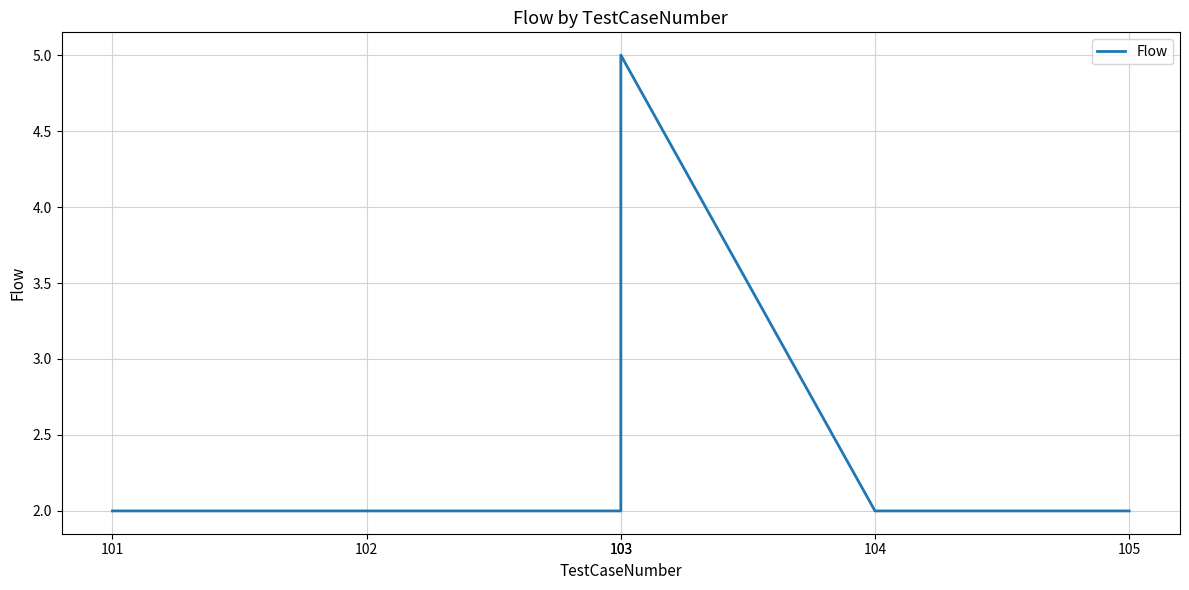

Where is the data nearest to the value 3?

101